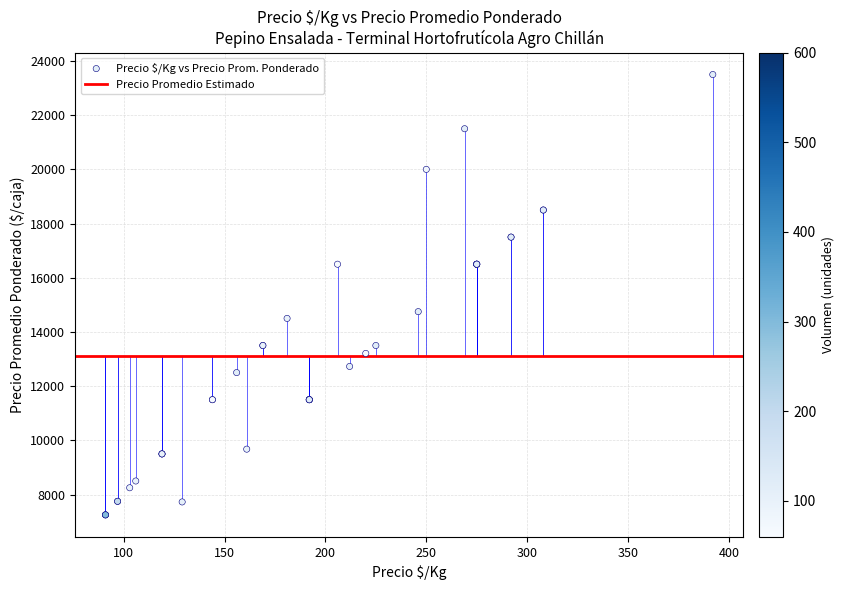

What Y value in the scatter plot is closest to 15375?

14750